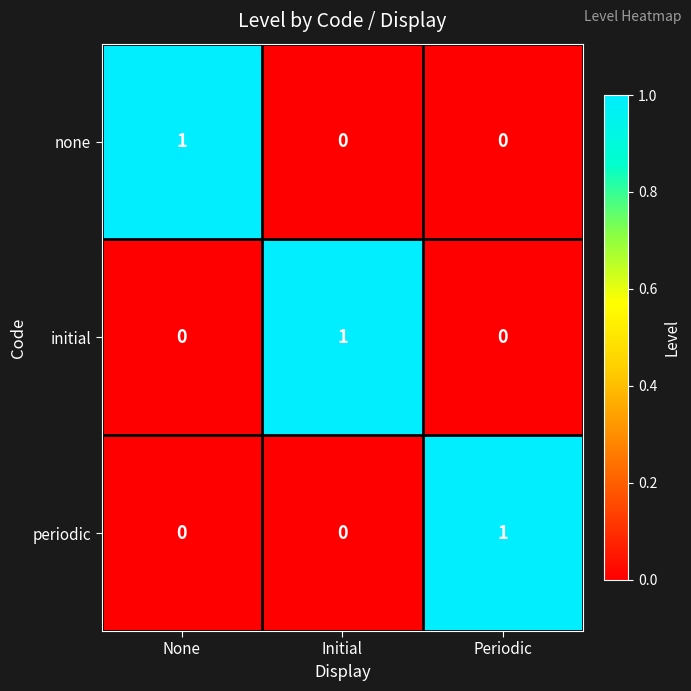

How many periodic values are between 0 and 1?

3